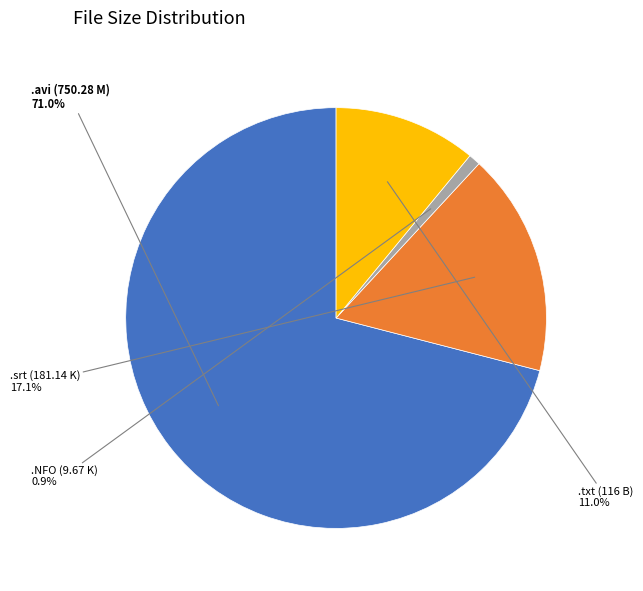

To the nearest percent, what is the average slice percentage?

25%